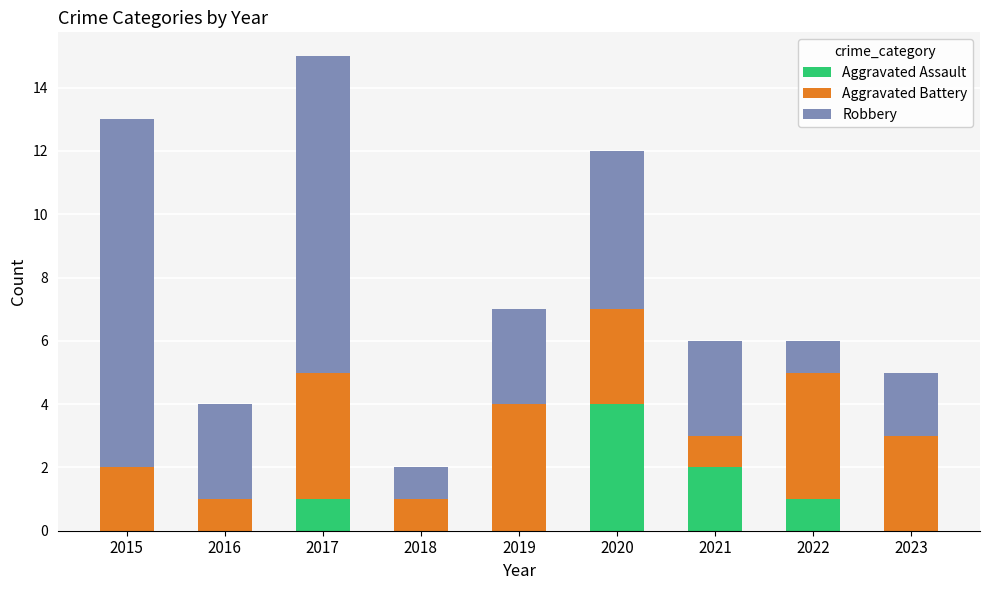

What is the highest value of the Aggravated Assault series?

4